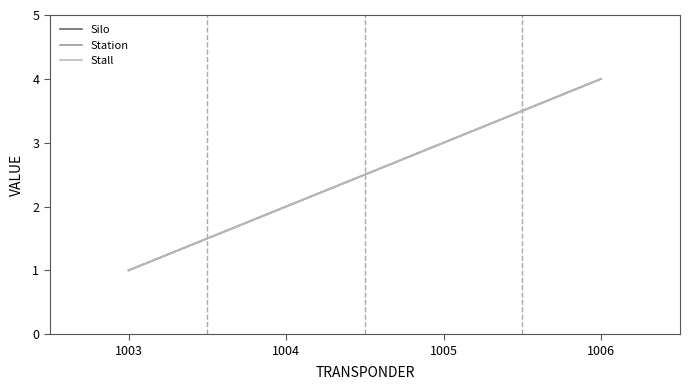

True or false: Stall and Station intersect in this chart.

False